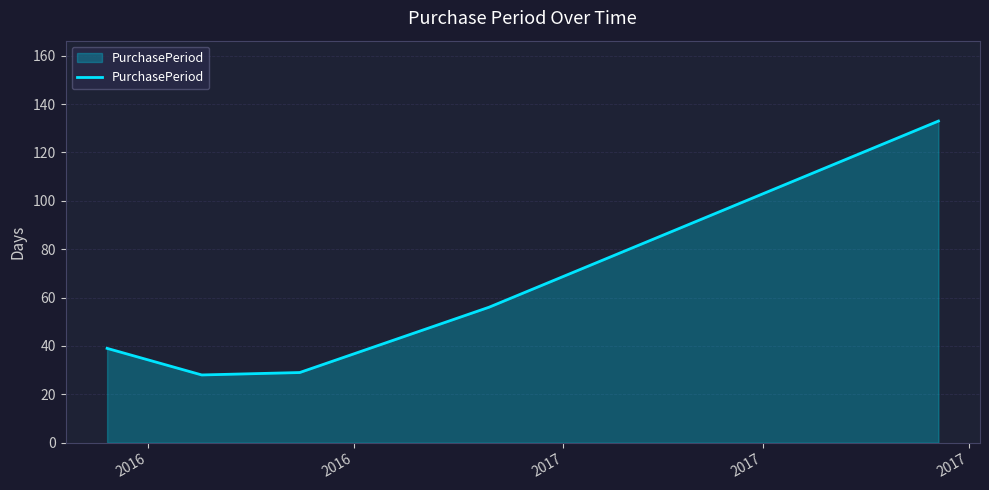

How many interior local valleys (lower than both neighbors) does the data have?

1